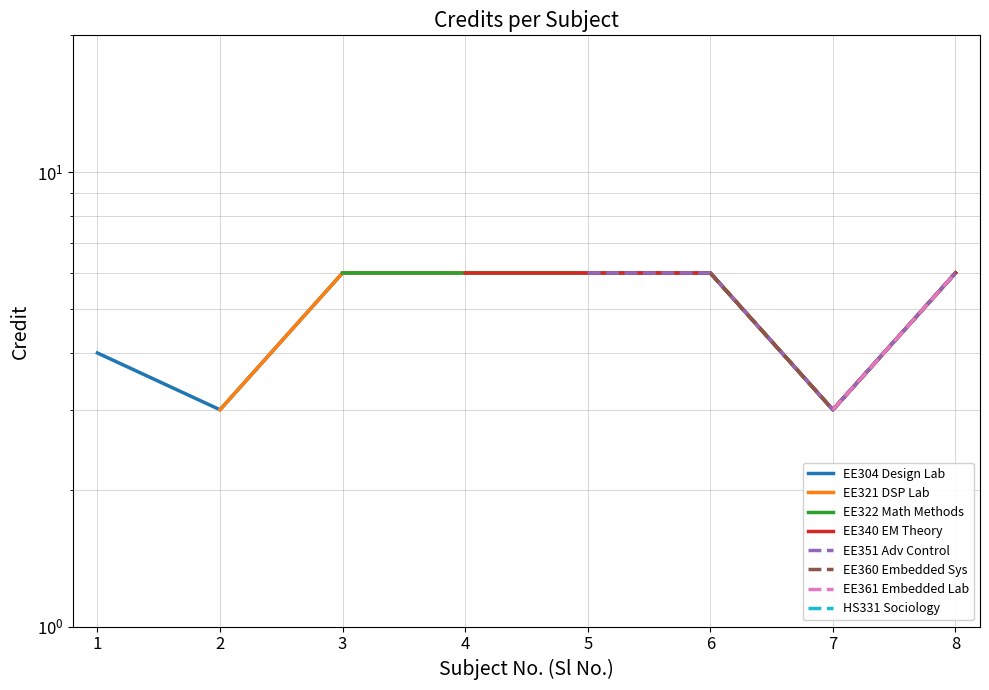

What is the value of the 4th point from the left?

6